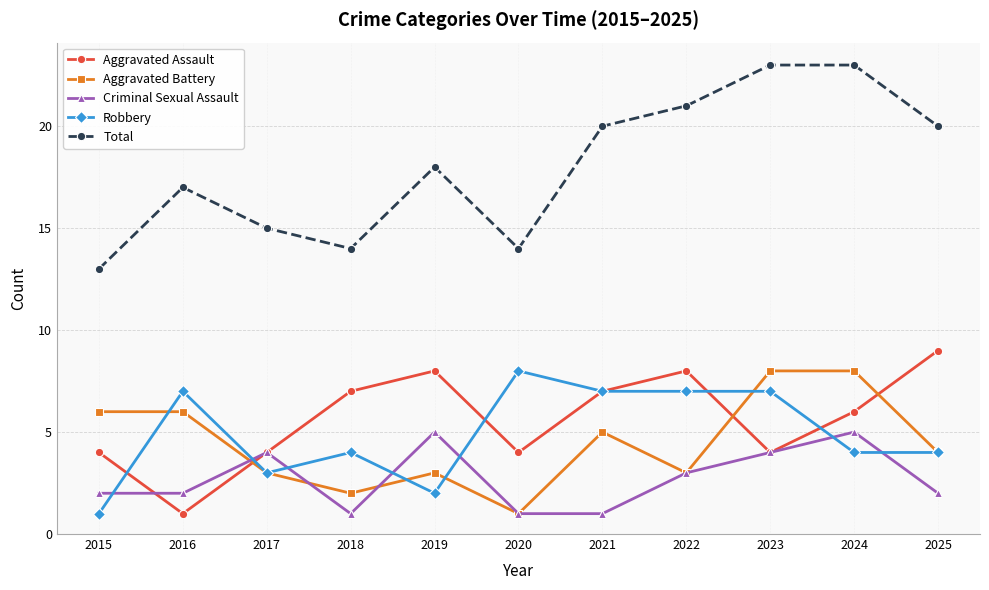

Which series has the widest spread of values?

Total